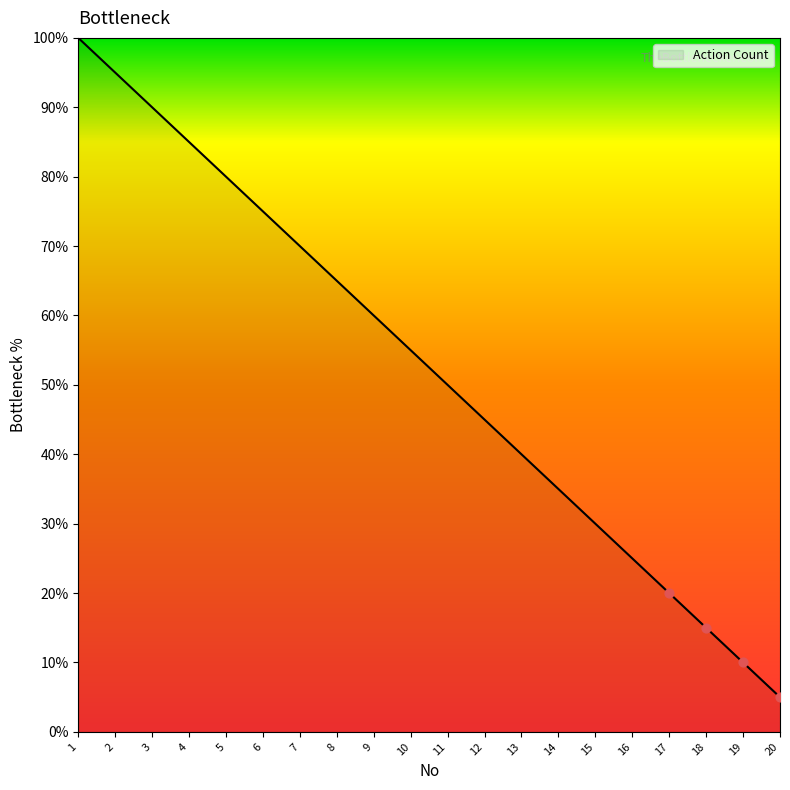

Which has a higher value, 4 or 7?

4